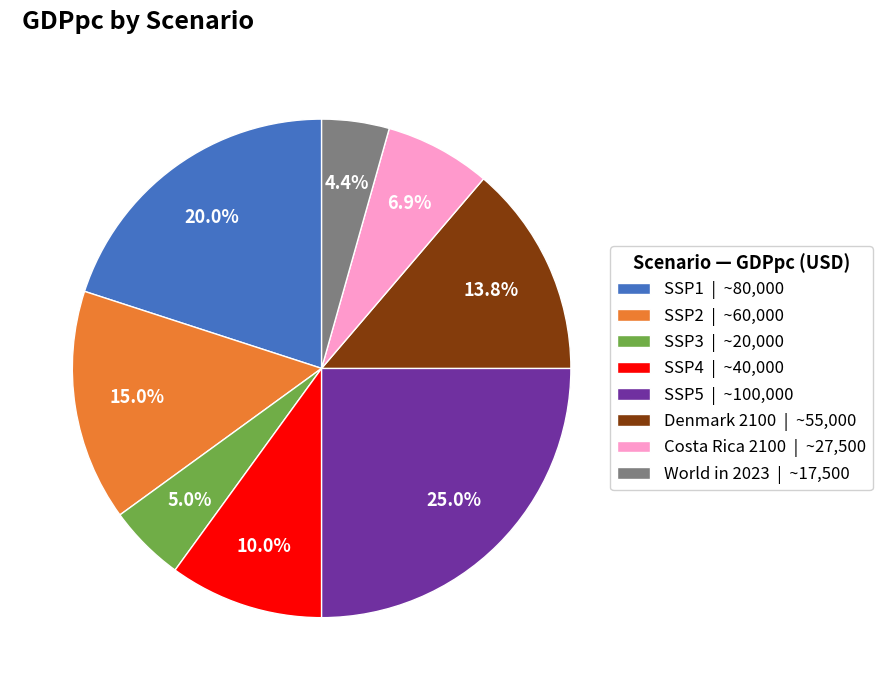

Is there any slice that represents more than half of the pie?

No